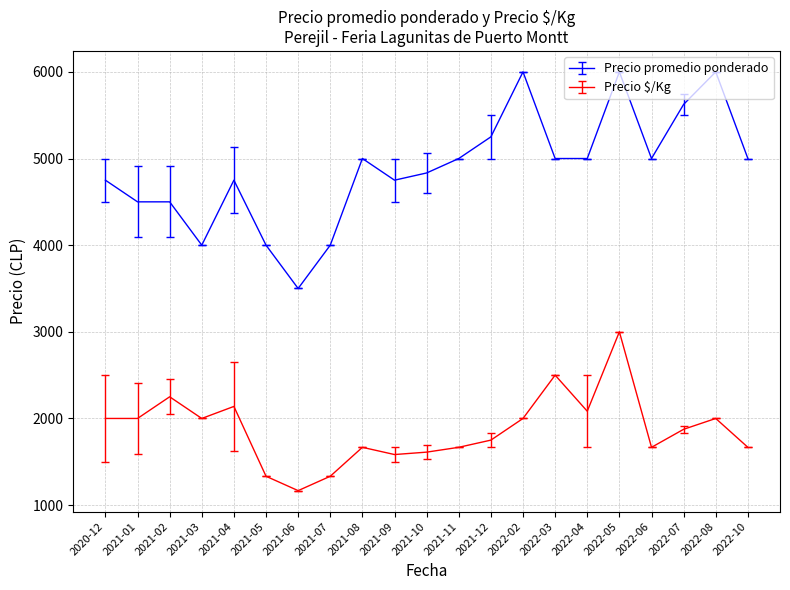

Which series has the largest total across all categories?

Precio promedio ponderado